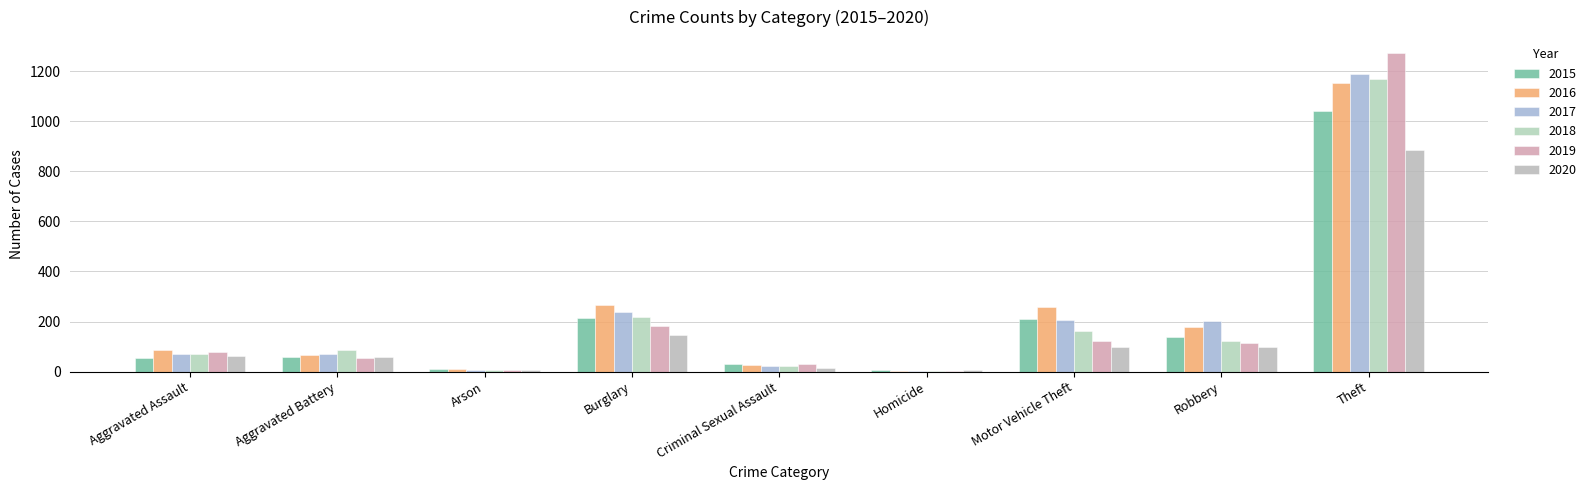

How many groups of bars are there?

9